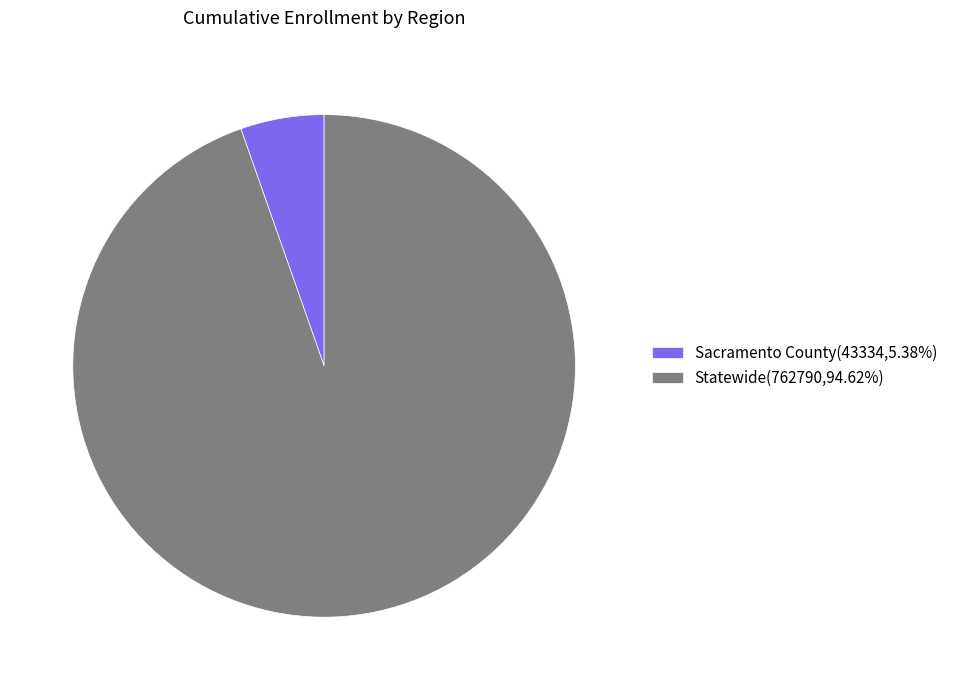

Is the sum of Sacramento County(43334,5.38%) and Statewide(762790,94.62%) greater than half?

Yes